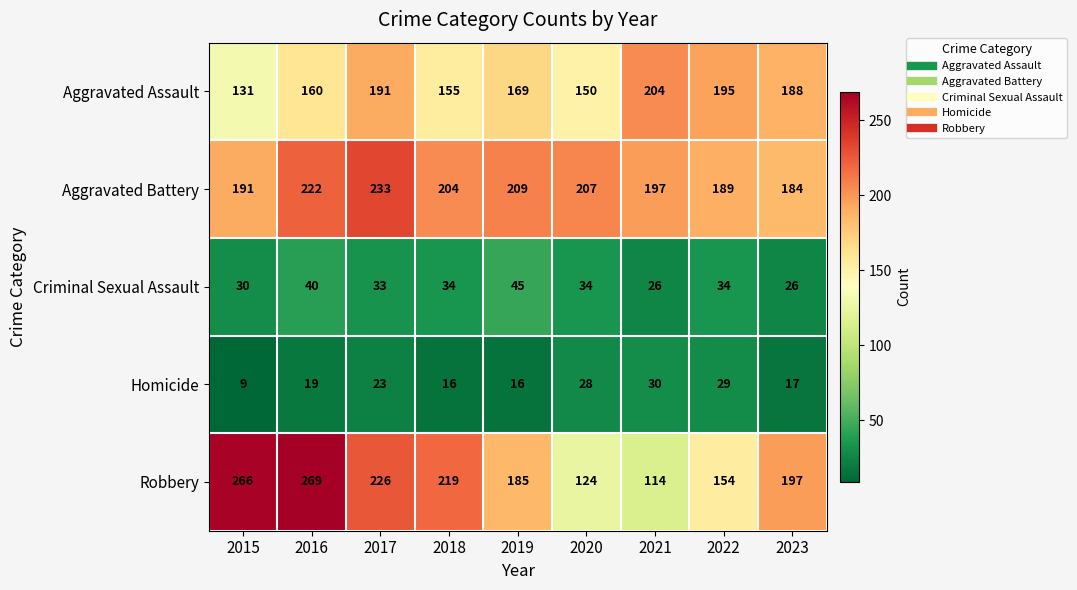

What is the sum of the Criminal Sexual Assault values at 2019 and 2020?

79